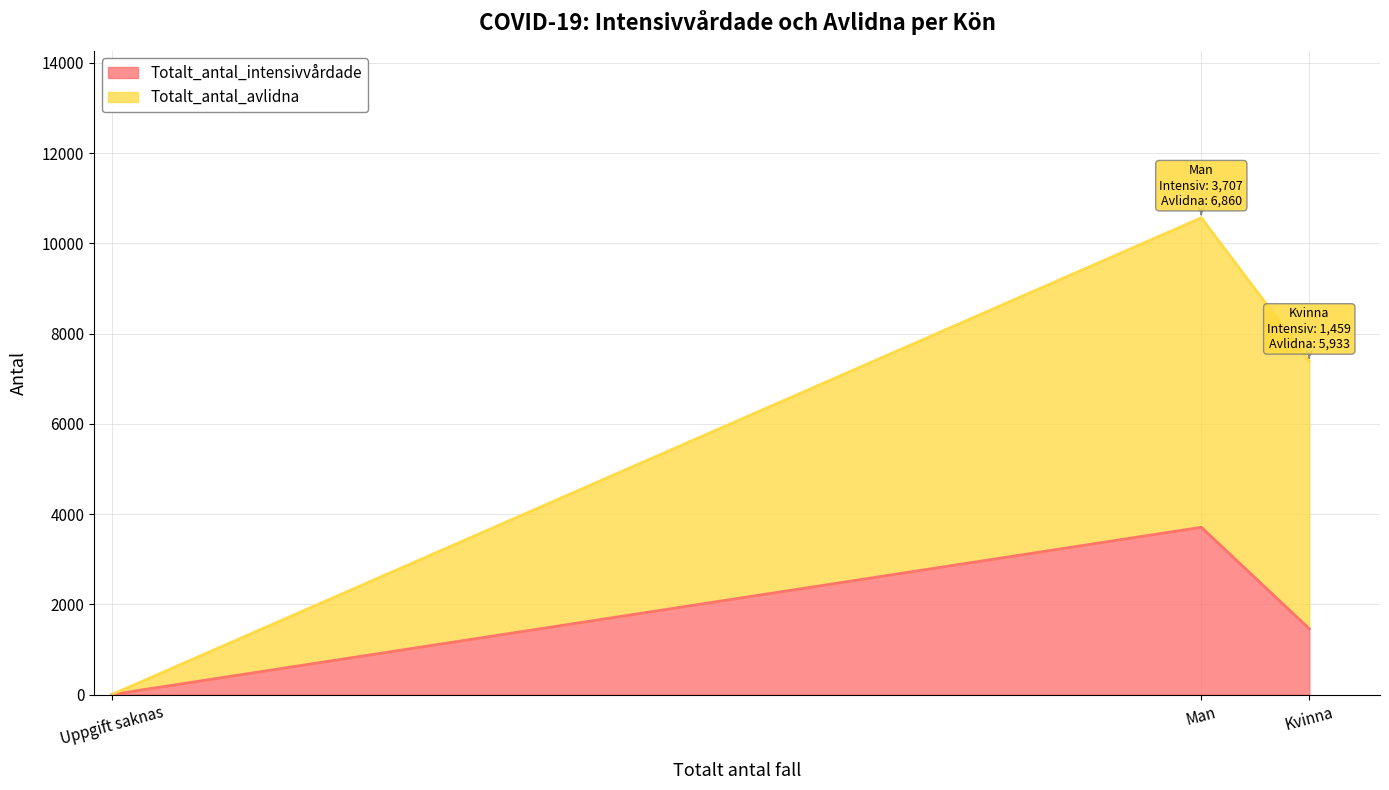

Is it true that Totalt_antal_avlidna equals -4249 at Uppgift saknas?

False